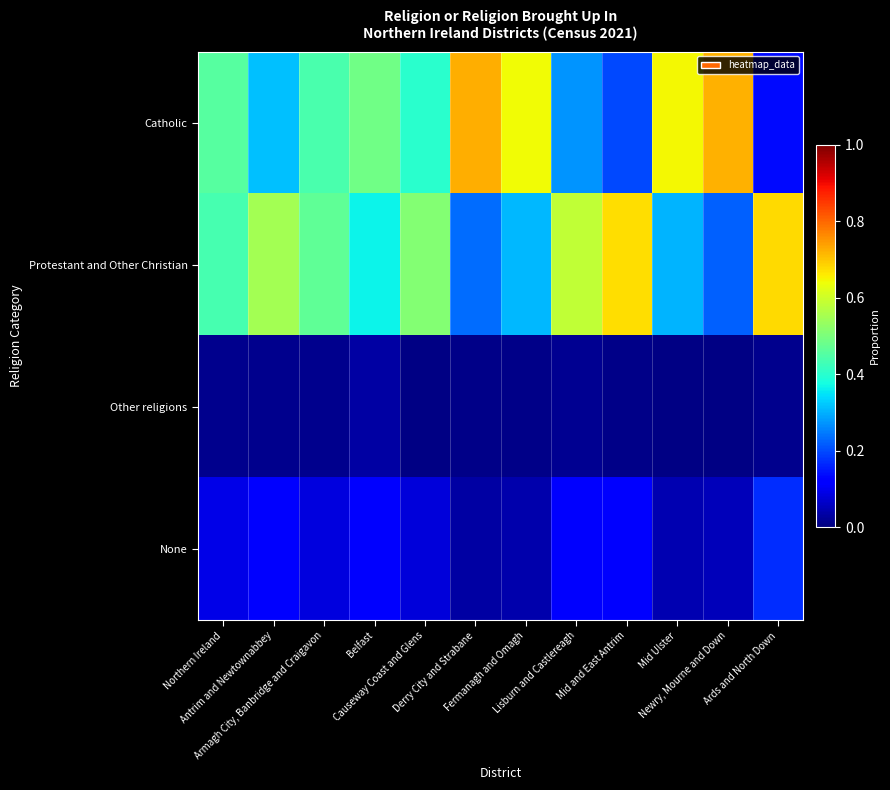

Which series has the largest range (max minus min)?

Catholic